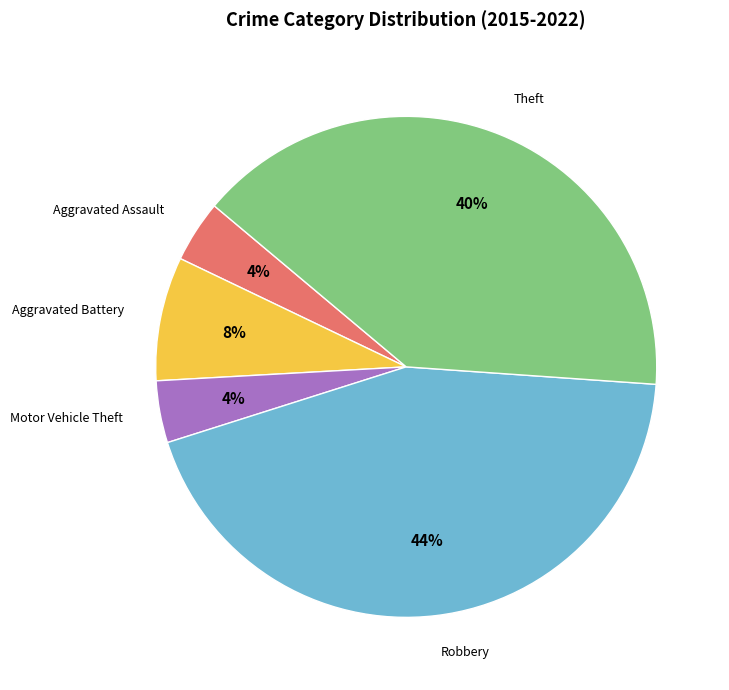

Does any single category account for the majority?

No